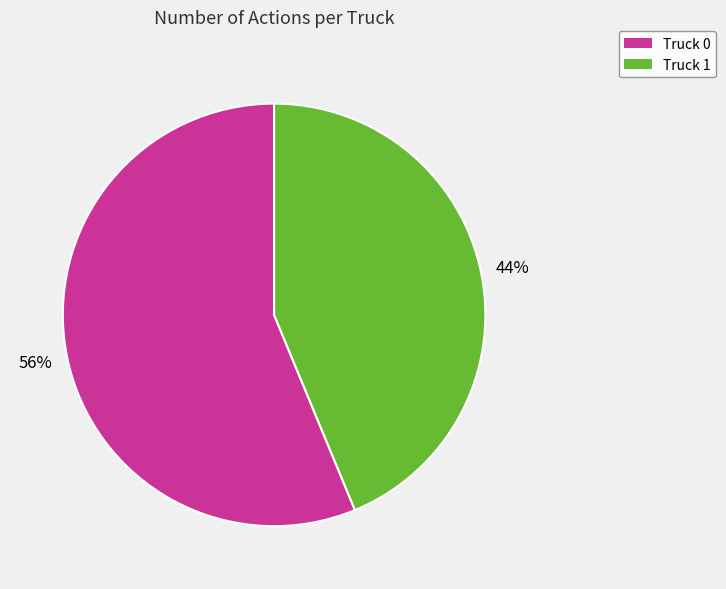

Is there any slice that represents more than half of the pie?

Yes